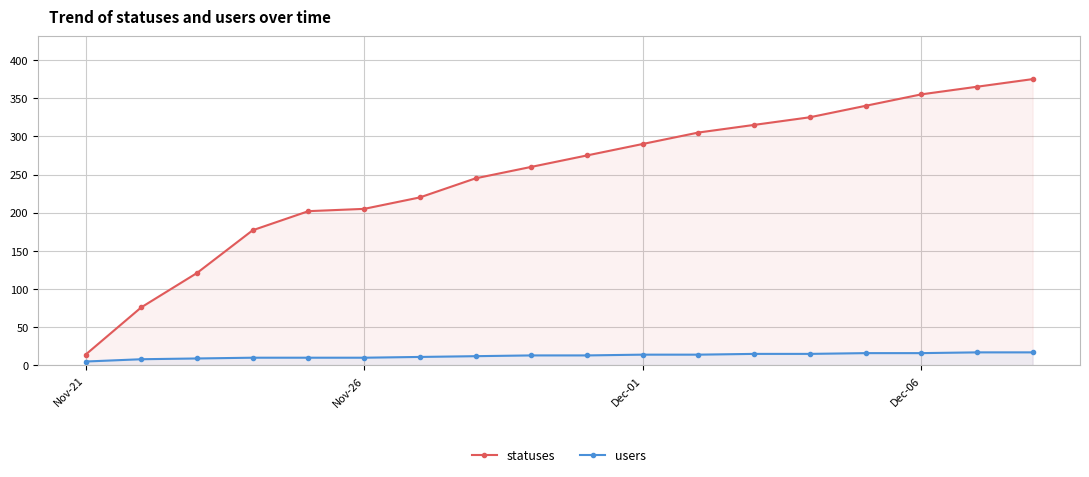

The statuses series shows 205 at Nov-26. True or false?

True